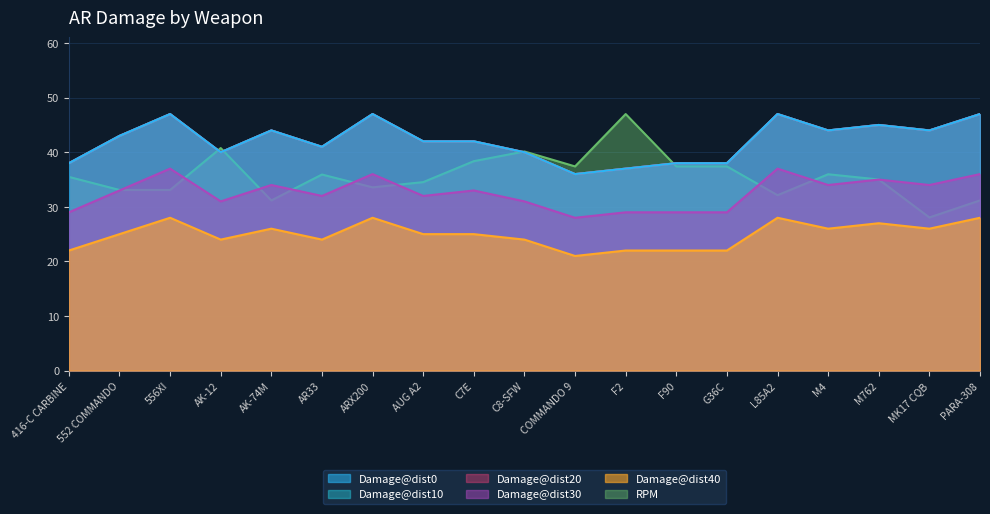

What is the difference between the highest and lowest values at AK-74M?

18.0